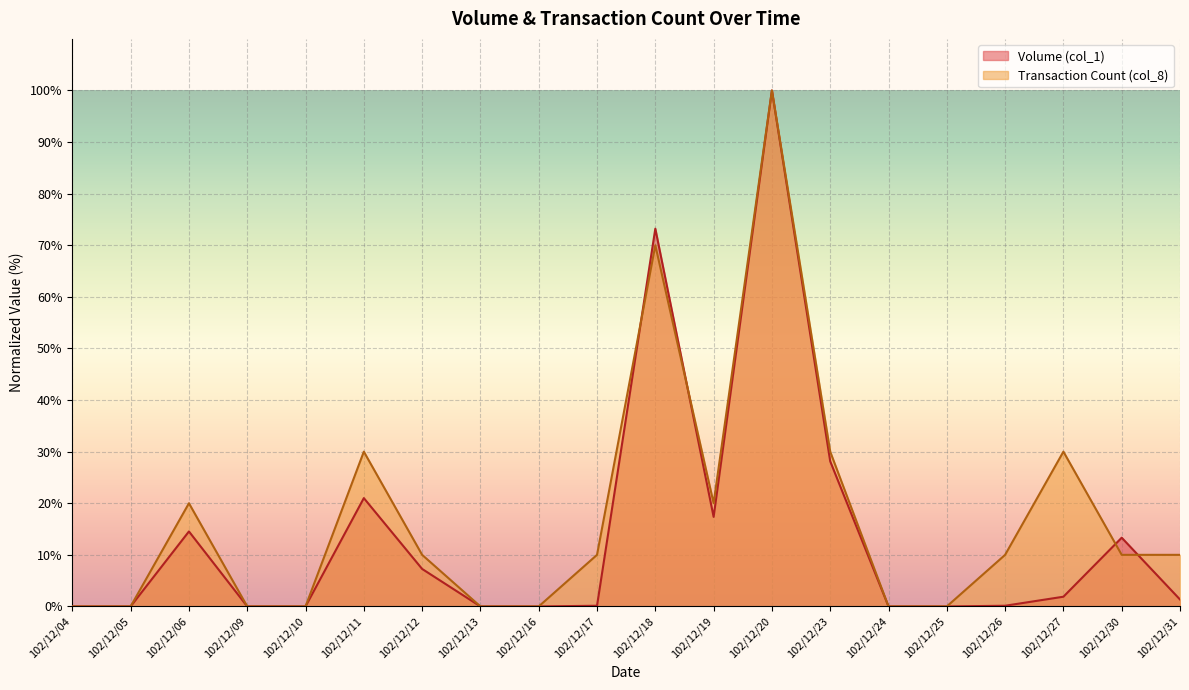

Rank the series by their maximum value, from highest to lowest.

Volume (col_1), Transaction Count (col_8)